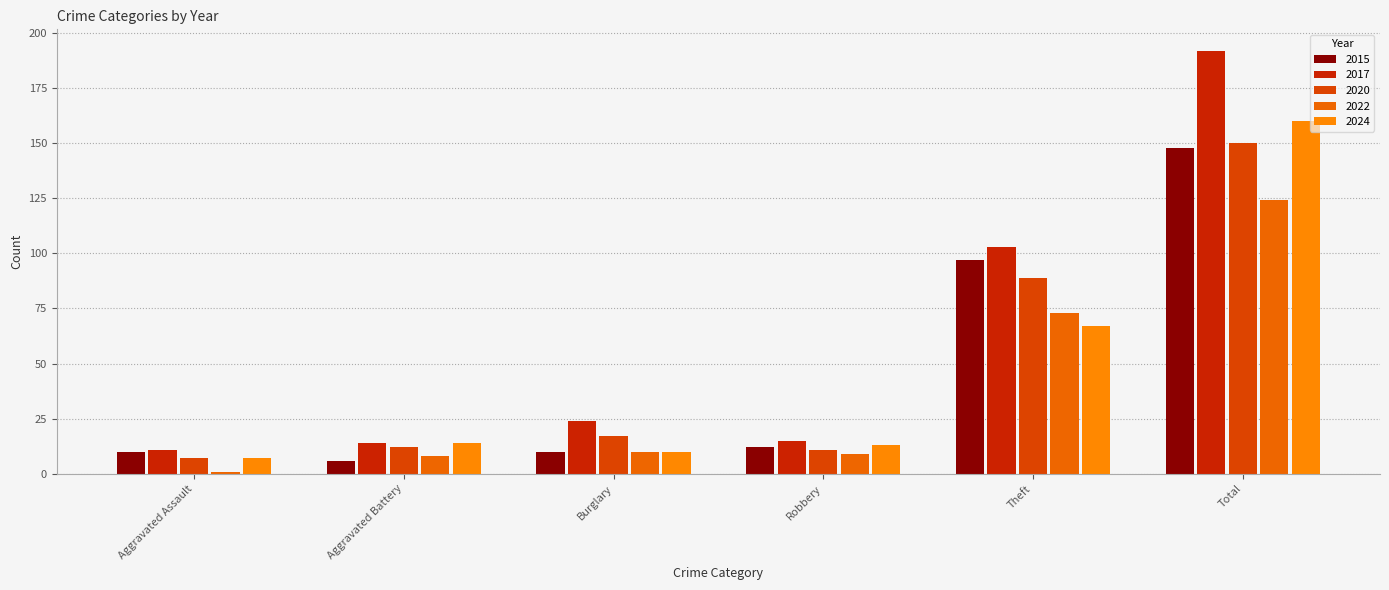

What is the greatest value displayed?

192